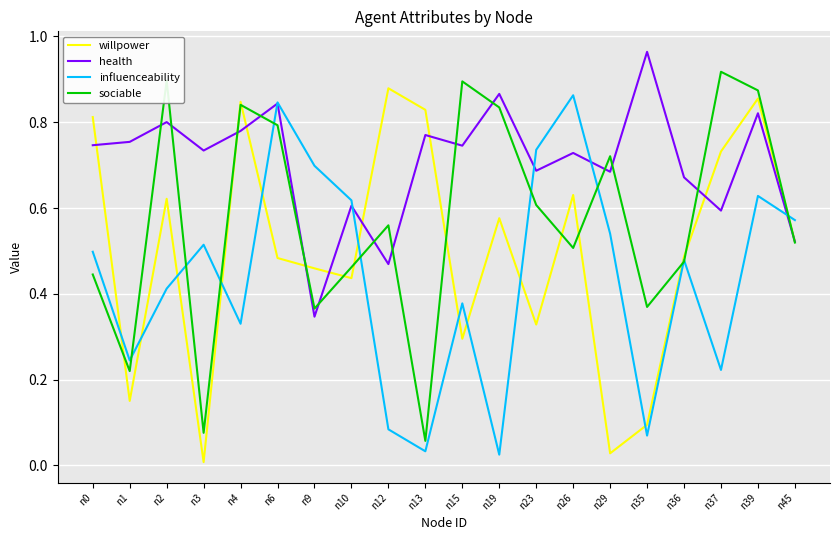

At which category does the chart reach its peak across all series?

n35